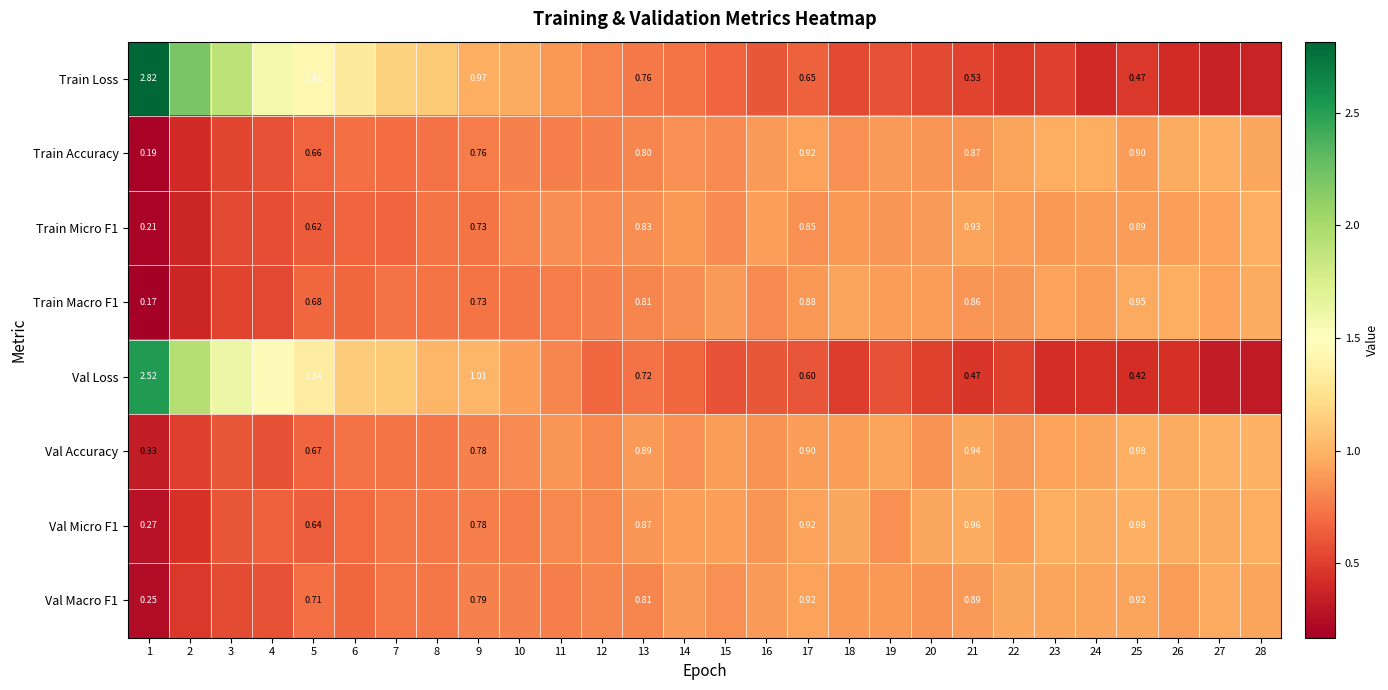

At how many categories does at least one series exceed 0?

28